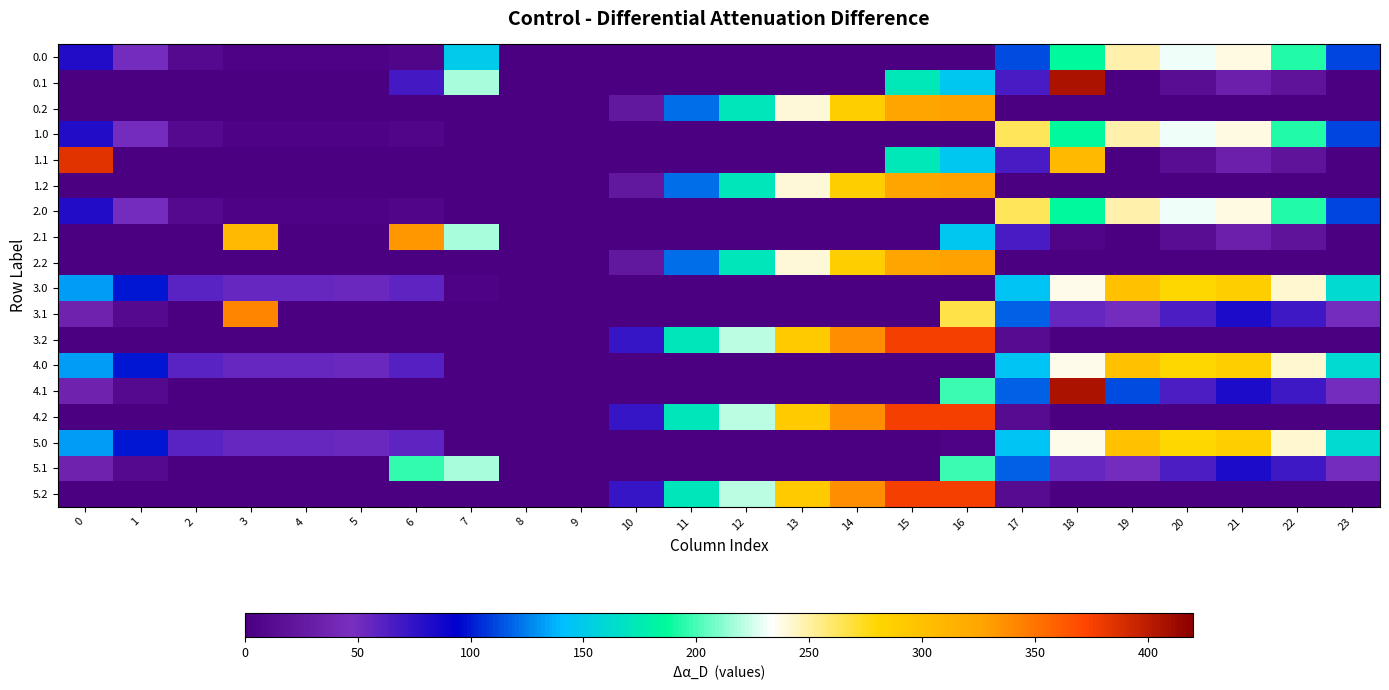

Reading left to right, extract all data points from this chart.

0.0: 0=82.0	1=49.5	2=10.3	3=4.4	4=4.9	5=3.8	6=8.0	7=150.1	8=0.0	9=0.0	10=0.0	11=0.0	12=0.0	13=0.0	14=0.0	15=0.0	16=0.0	17=113.2	18=186.7	19=249.2	20=229.9	21=238.4	22=192.3	23=111.3
0.1: 0=0.0	1=0.0	2=0.0	3=0.0	4=0.0	5=0.0	6=67.5	7=217.1	8=0.0	9=0.0	10=0.0	11=0.0	12=0.0	13=0.0	14=0.0	15=173.1	16=147.3	17=66.6	18=405.4	19=0.2	20=14.5	21=32.4	22=19.9	23=0.0
0.2: 0=0.0	1=0.0	2=0.0	3=0.0	4=0.0	5=0.0	6=0.0	7=0.0	8=0.0	9=0.0	10=23.5	11=120.6	12=171.2	13=240.4	14=287.4	15=325.8	16=326.6	17=0.0	18=0.0	19=0.0	20=0.0	21=0.0	22=0.0	23=0.0
1.0: 0=82.0	1=49.5	2=10.3	3=4.4	4=4.9	5=3.8	6=8.0	7=0.0	8=0.0	9=0.0	10=0.0	11=0.0	12=0.0	13=0.0	14=0.0	15=0.0	16=0.0	17=263.3	18=186.7	19=249.2	20=229.9	21=238.4	22=192.3	23=111.3
1.1: 0=384.6	1=0.0	2=0.0	3=0.0	4=0.0	5=0.0	6=0.0	7=0.0	8=0.0	9=0.0	10=0.0	11=0.0	12=0.0	13=0.0	14=0.0	15=173.1	16=147.3	17=66.6	18=305.4	19=0.2	20=14.5	21=32.4	22=19.9	23=0.0
1.2: 0=0.0	1=0.0	2=0.0	3=0.0	4=0.0	5=0.0	6=0.0	7=0.0	8=0.0	9=0.0	10=23.5	11=120.6	12=171.2	13=240.4	14=287.4	15=325.8	16=326.6	17=0.0	18=0.0	19=0.0	20=0.0	21=0.0	22=0.0	23=0.0
2.0: 0=82.0	1=49.5	2=10.3	3=4.4	4=4.9	5=3.8	6=8.0	7=0.0	8=0.0	9=0.0	10=0.0	11=0.0	12=0.0	13=0.0	14=0.0	15=0.0	16=0.0	17=263.3	18=186.7	19=249.2	20=229.9	21=238.4	22=192.3	23=111.3
2.1: 0=0.0	1=0.0	2=0.0	3=308.4	4=0.0	5=0.0	6=332.2	7=217.1	8=0.0	9=0.0	10=0.0	11=0.0	12=0.0	13=0.0	14=0.0	15=0.0	16=147.3	17=66.6	18=5.4	19=0.2	20=14.5	21=32.4	22=19.9	23=0.0
2.2: 0=0.0	1=0.0	2=0.0	3=0.0	4=0.0	5=0.0	6=0.0	7=0.0	8=0.0	9=0.0	10=23.5	11=120.6	12=171.2	13=240.4	14=287.4	15=325.8	16=326.6	17=0.0	18=0.0	19=0.0	20=0.0	21=0.0	22=0.0	23=0.0
3.0: 0=132.0	1=99.5	2=60.3	3=54.4	4=54.9	5=53.8	6=58.0	7=4.0	8=0.0	9=0.0	10=0.0	11=0.0	12=0.0	13=0.0	14=0.0	15=0.0	16=0.0	17=144.8	18=236.7	19=299.2	20=279.9	21=288.4	22=242.3	23=161.3
3.1: 0=34.6	1=11.1	2=0.0	3=342.7	4=0.0	5=0.0	6=0.0	7=0.0	8=0.0	9=0.0	10=0.0	11=0.0	12=0.0	13=0.0	14=0.0	15=0.0	16=267.3	17=116.6	18=55.4	19=50.2	20=64.5	21=82.4	22=69.9	23=49.4
3.2: 0=0.0	1=0.0	2=0.0	3=0.0	4=0.0	5=0.0	6=0.0	7=0.0	8=0.0	9=0.0	10=73.5	11=170.6	12=221.2	13=290.4	14=337.4	15=375.8	16=376.6	17=12.4	18=0.0	19=0.0	20=0.0	21=0.0	22=0.0	23=0.0
4.0: 0=132.0	1=99.5	2=60.3	3=54.4	4=54.9	5=53.8	6=62.0	7=0.0	8=0.0	9=0.0	10=0.0	11=0.0	12=0.0	13=0.0	14=0.0	15=0.0	16=0.0	17=144.8	18=236.7	19=299.2	20=279.9	21=288.4	22=242.3	23=161.3
4.1: 0=34.6	1=11.1	2=0.0	3=0.0	4=0.0	5=0.0	6=0.0	7=0.0	8=0.0	9=0.0	10=0.0	11=0.0	12=0.0	13=0.0	14=0.0	15=0.0	16=197.3	17=116.6	18=405.4	19=112.9	20=64.5	21=82.4	22=69.9	23=49.4
4.2: 0=0.0	1=0.0	2=0.0	3=0.0	4=0.0	5=0.0	6=0.0	7=0.0	8=0.0	9=0.0	10=73.5	11=170.6	12=221.2	13=290.4	14=337.4	15=375.8	16=376.6	17=12.4	18=0.0	19=0.0	20=0.0	21=0.0	22=0.0	23=0.0
5.0: 0=132.0	1=99.5	2=60.3	3=54.4	4=54.9	5=53.8	6=58.0	7=0.0	8=0.0	9=0.0	10=0.0	11=0.0	12=0.0	13=0.0	14=0.0	15=0.0	16=4.0	17=144.8	18=236.7	19=299.2	20=279.9	21=288.4	22=242.3	23=161.3
5.1: 0=34.6	1=11.1	2=0.0	3=0.0	4=0.0	5=0.0	6=195.6	7=217.1	8=0.0	9=0.0	10=0.0	11=0.0	12=0.0	13=0.0	14=0.0	15=0.0	16=197.3	17=116.6	18=55.4	19=50.2	20=64.5	21=82.4	22=69.9	23=49.4
5.2: 0=0.0	1=0.0	2=0.0	3=0.0	4=0.0	5=0.0	6=0.0	7=0.0	8=0.0	9=0.0	10=73.5	11=170.6	12=221.2	13=290.4	14=337.4	15=375.8	16=376.6	17=12.4	18=0.0	19=0.0	20=0.0	21=0.0	22=0.0	23=0.0